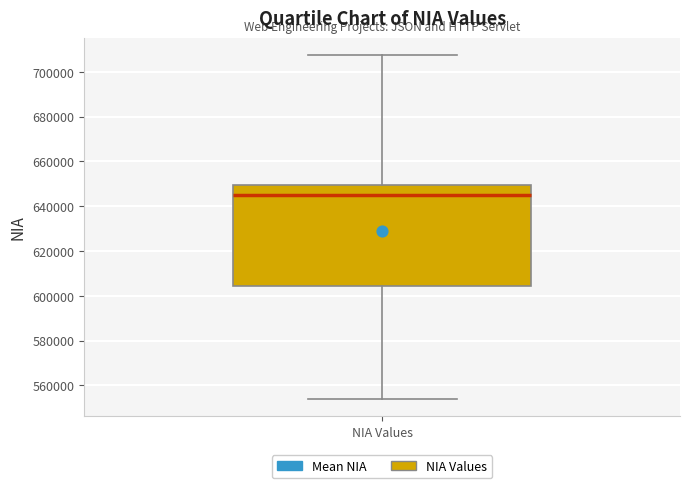

Transcribe this box plot: give where the median line is, the range the box spans, and where the two whiskers end, as read against the y-axis. The values are not printed on the chart, so give them approximately, as read against the axis.

median 644000, box 604000 to 650000, whiskers 554000 to 708000